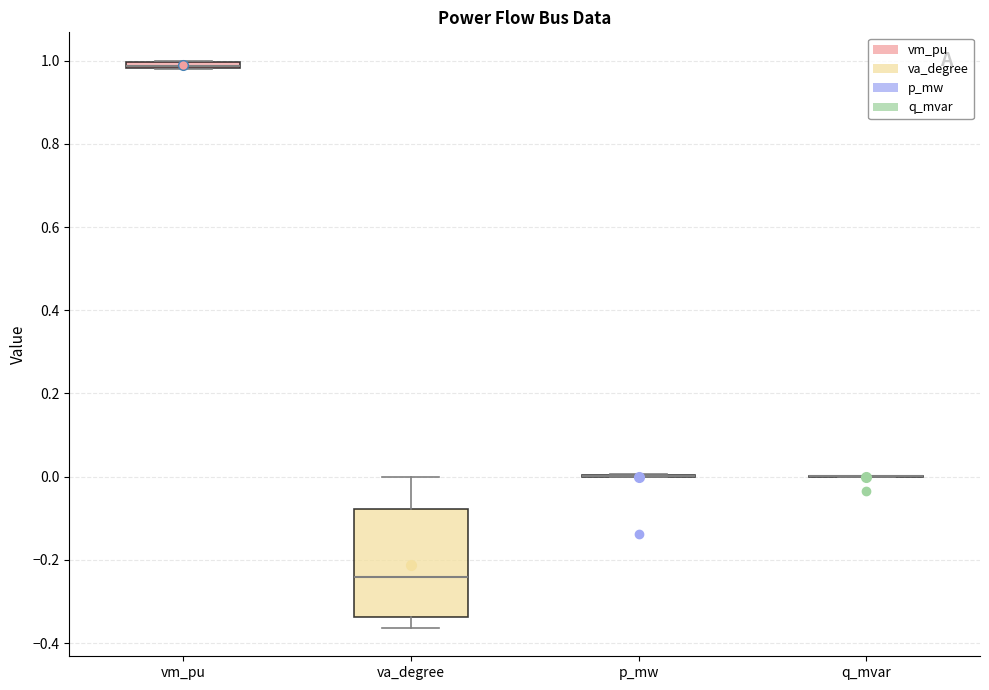

Which box is the tallest, from its lower edge to its upper edge?

va_degree